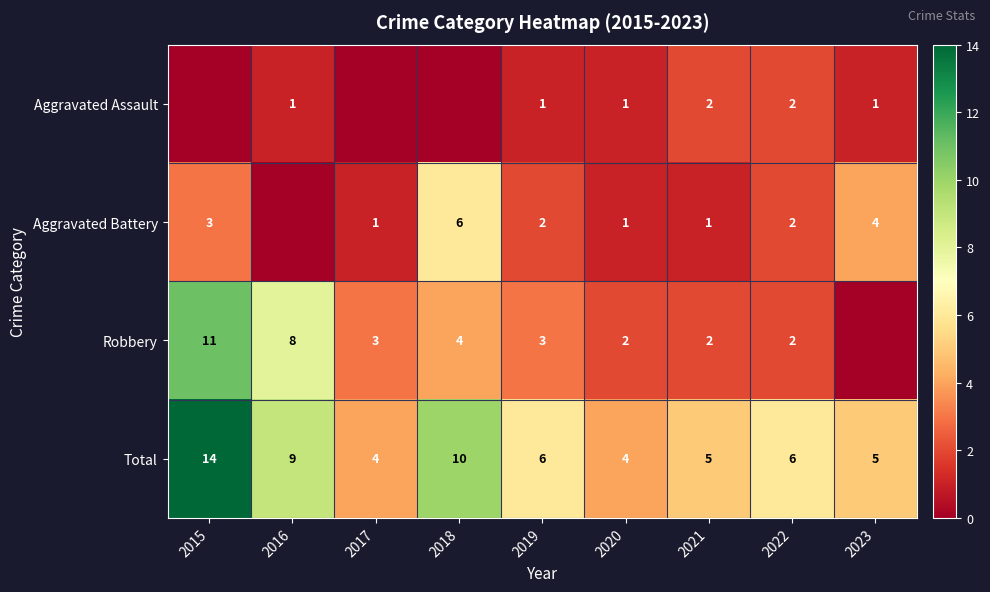

The value of Total at 2020 is 4. True or false?

True